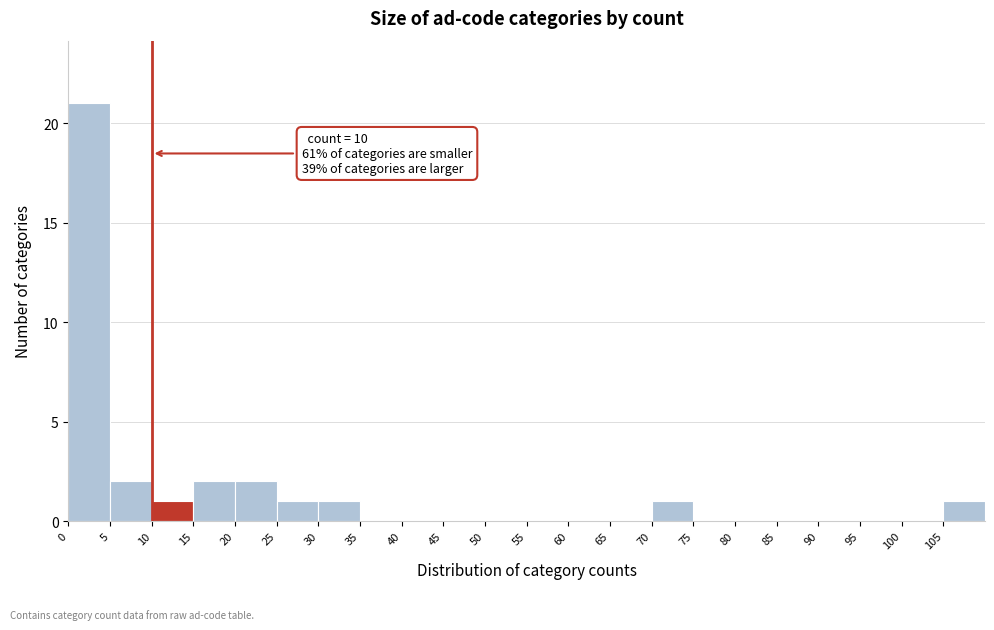

Over which range of the x-axis is the bar tallest?

0 to 5